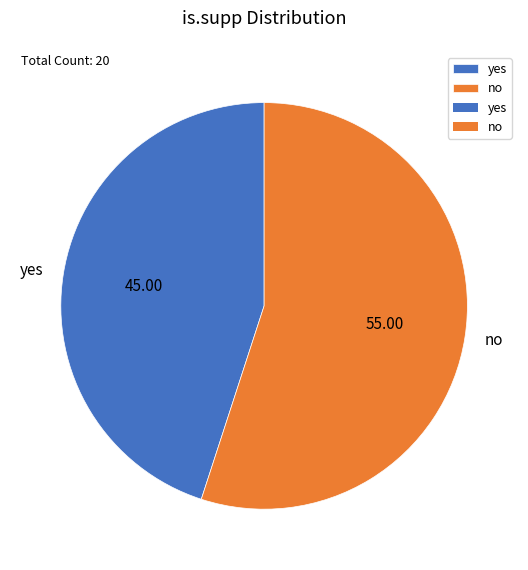

Is the sum of no and yes greater than half?

Yes